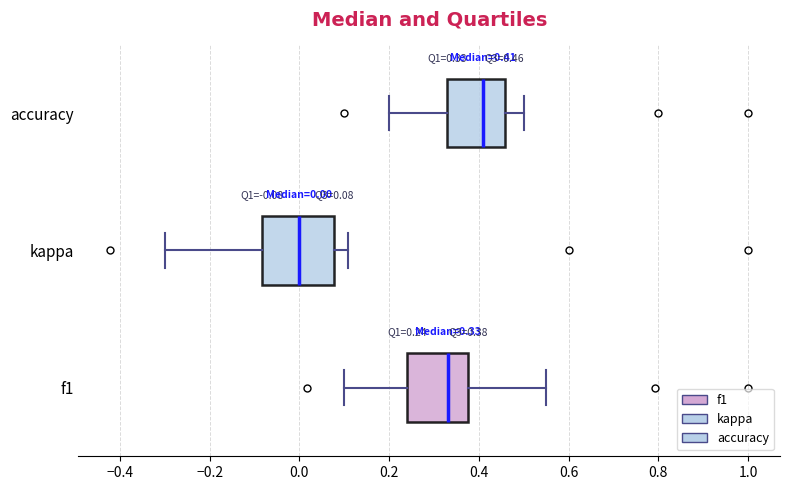

Which box's median line is the furthest to the right?

accuracy